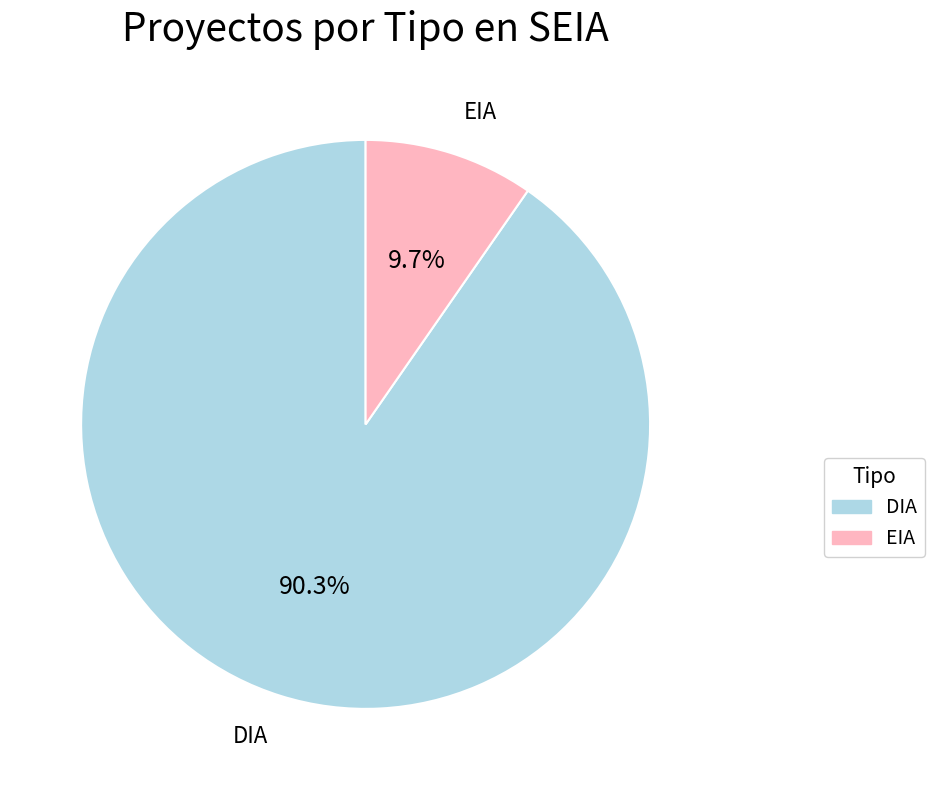

What is the smallest slice in the pie chart?

EIA